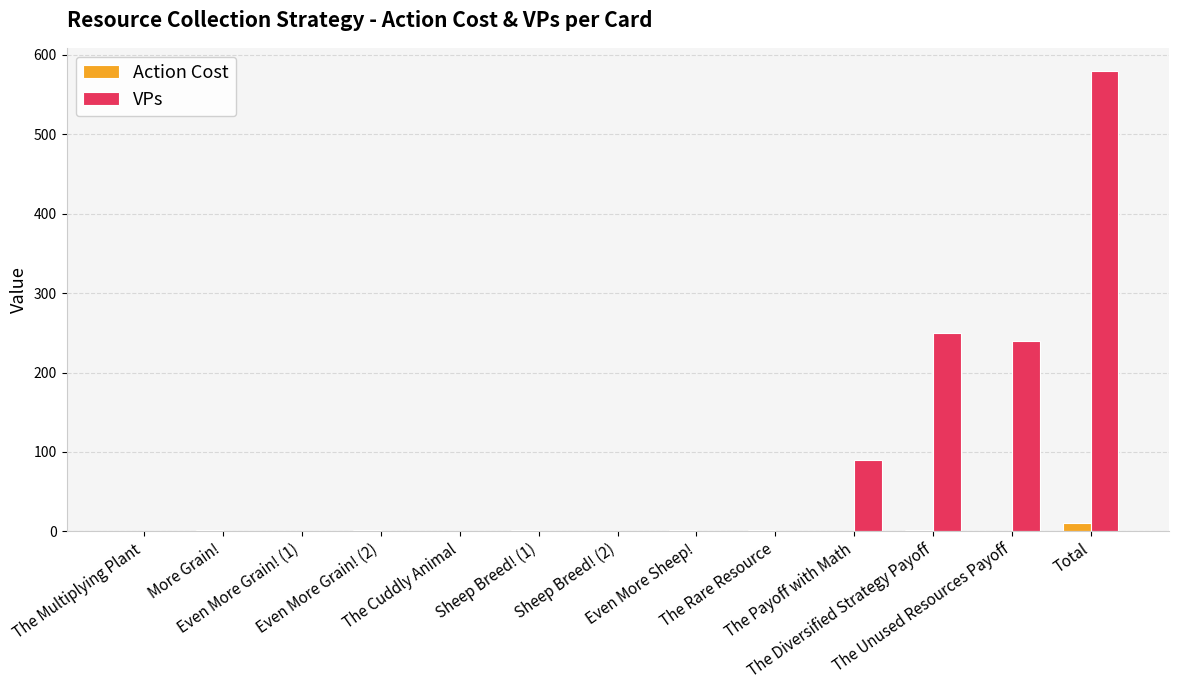

What is the difference between the Action Cost values at The Payoff with Math and Even More Grain! (2)?

2